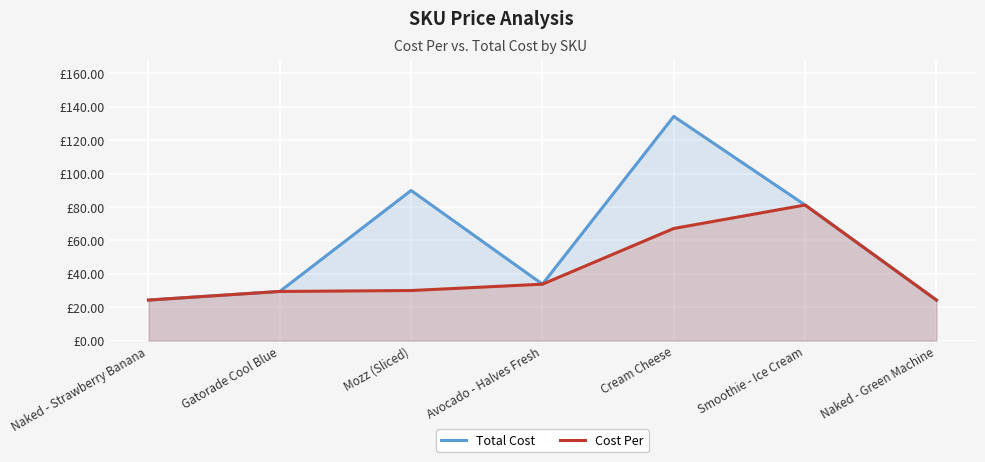

At which category is the sum across all series the highest?

Cream Cheese